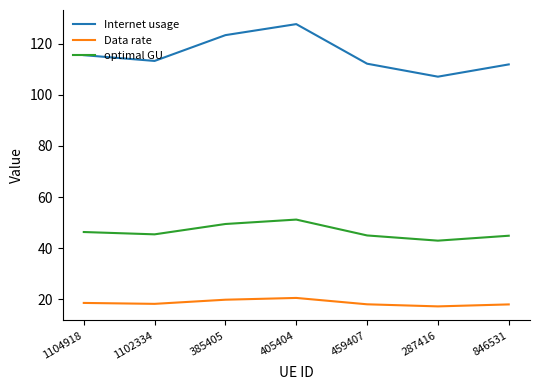

What is the maximum value for optimal GU?

51.2